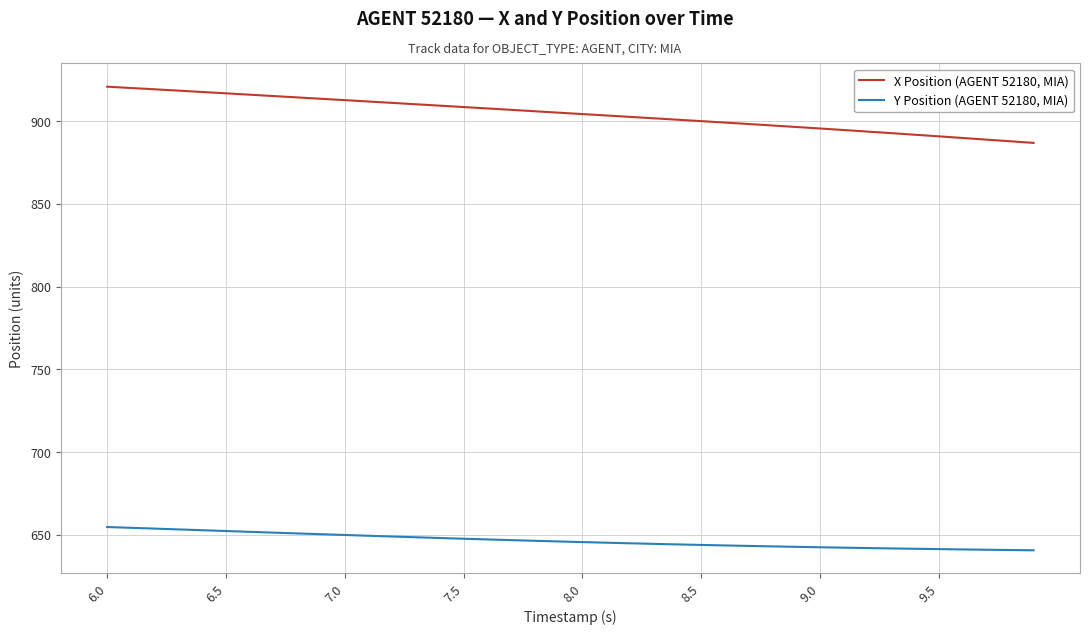

What is the smallest value displayed?

640.6